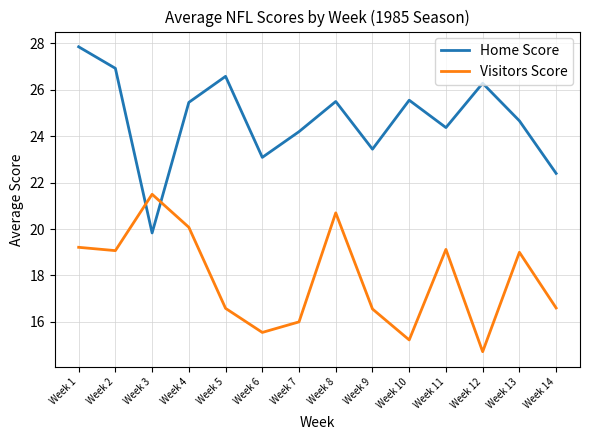

Which category has the highest value in the Home Score series?

Week 1